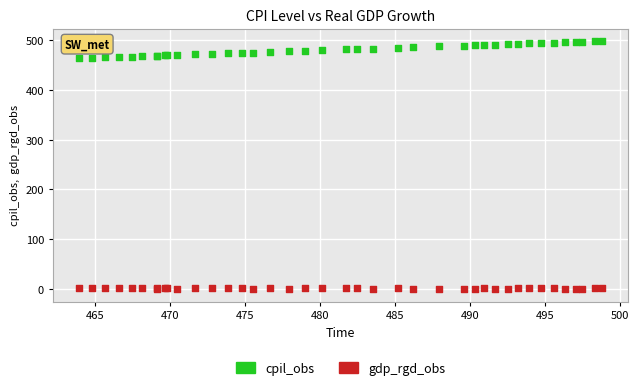

Which series reaches the maximum Y coordinate?

cpil_obs